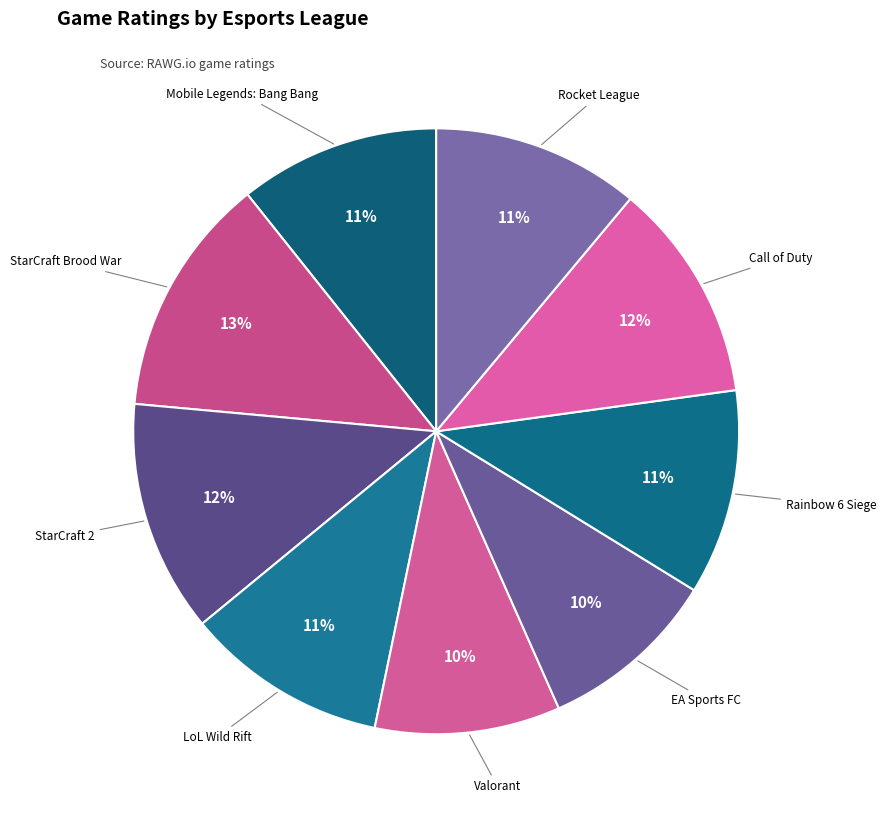

Rank the categories by value from highest to lowest.

StarCraft Brood War, StarCraft 2, Call of Duty, Rocket League, Rainbow 6 Siege, LoL Wild Rift, Mobile Legends: Bang Bang, Valorant, EA Sports FC